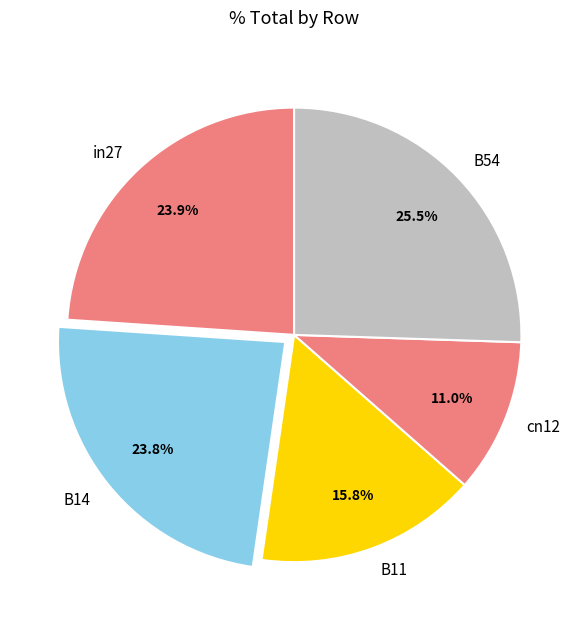

Count the number of slices in the pie.

5